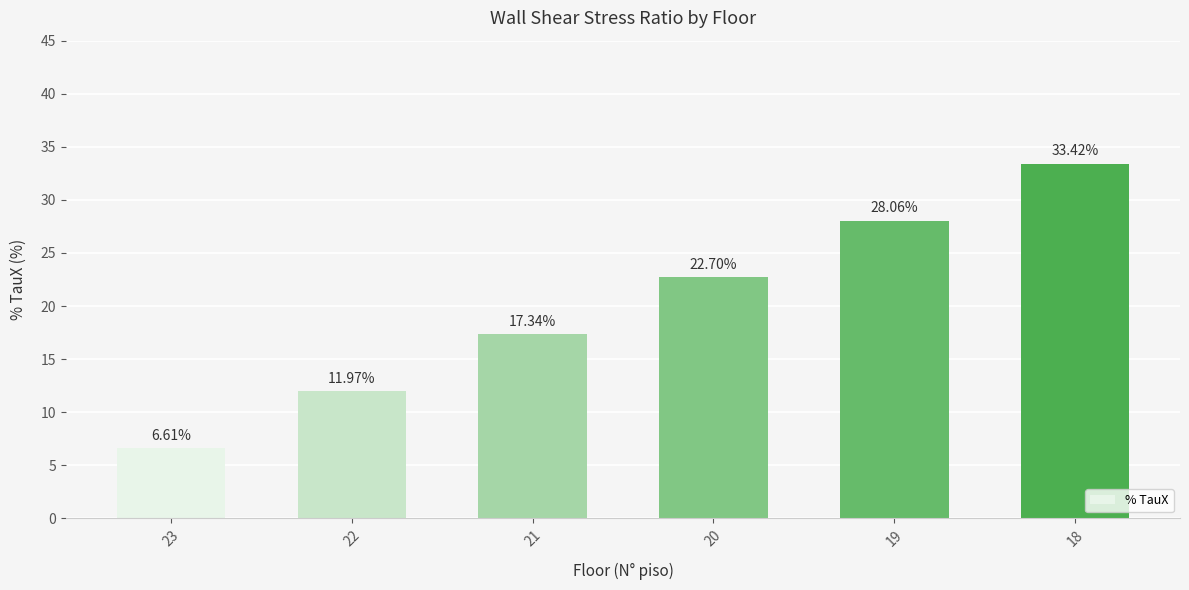

What is the ratio of the value at 19 to the value at 18?

0.8